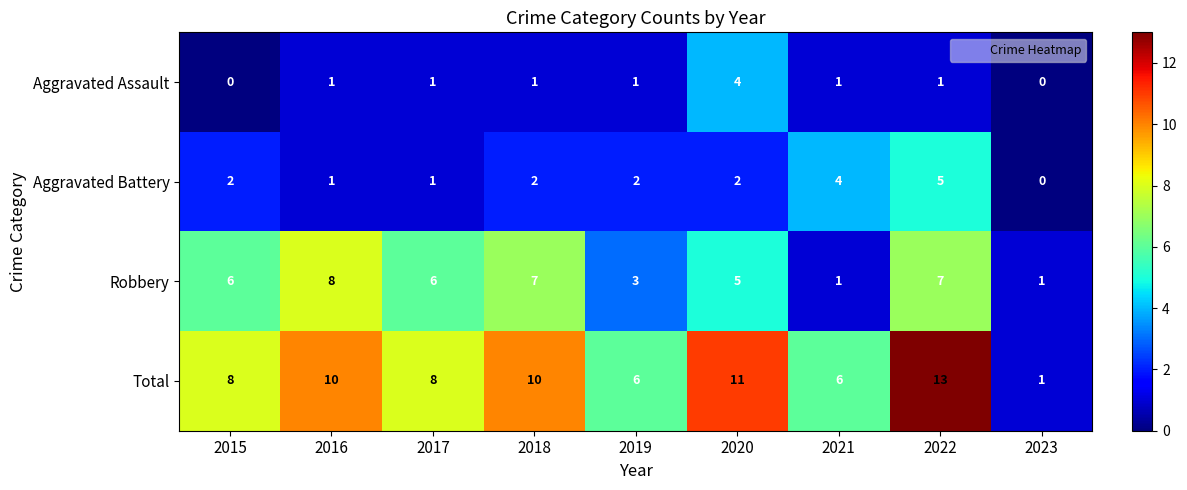

Is it true that Robbery equals 8 at 2020?

False